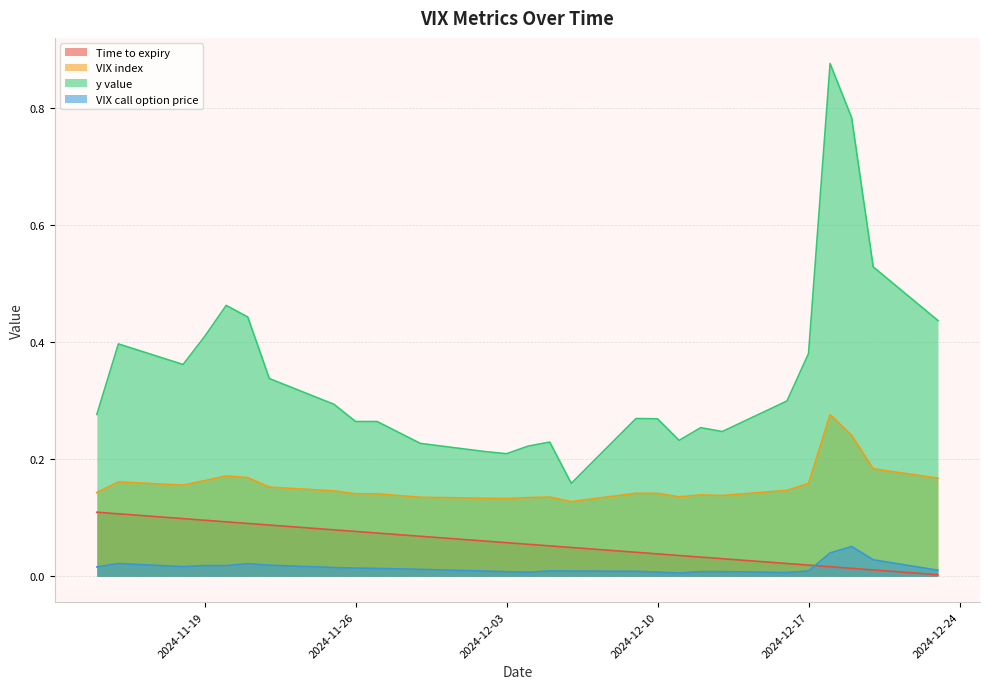

Reading left to right, extract all data points from this chart.

Time to expiry: 0.1	0.1	0.1	0.1	0.1	0.1	0.1	0.1	0.1	0.1	0.1	0.1	0.1	0.1	0.1	0.0	0.0	0.0	0.0	0.0	0.0	0.0	0.0	0.0	0.0	0.0	0.0
VIX index: 0.1	0.2	0.2	0.2	0.2	0.2	0.2	0.1	0.1	0.1	0.1	0.1	0.1	0.1	0.1	0.1	0.1	0.1	0.1	0.1	0.1	0.1	0.2	0.3	0.2	0.2	0.2
y value: 0.3	0.4	0.4	0.4	0.5	0.4	0.3	0.3	0.3	0.3	0.2	0.2	0.2	0.2	0.2	0.2	0.3	0.3	0.2	0.3	0.2	0.3	0.4	0.9	0.8	0.5	0.4
VIX call option price: 0.0	0.0	0.0	0.0	0.0	0.0	0.0	0.0	0.0	0.0	0.0	0.0	0.0	0.0	0.0	0.0	0.0	0.0	0.0	0.0	0.0	0.0	0.0	0.0	0.1	0.0	0.0